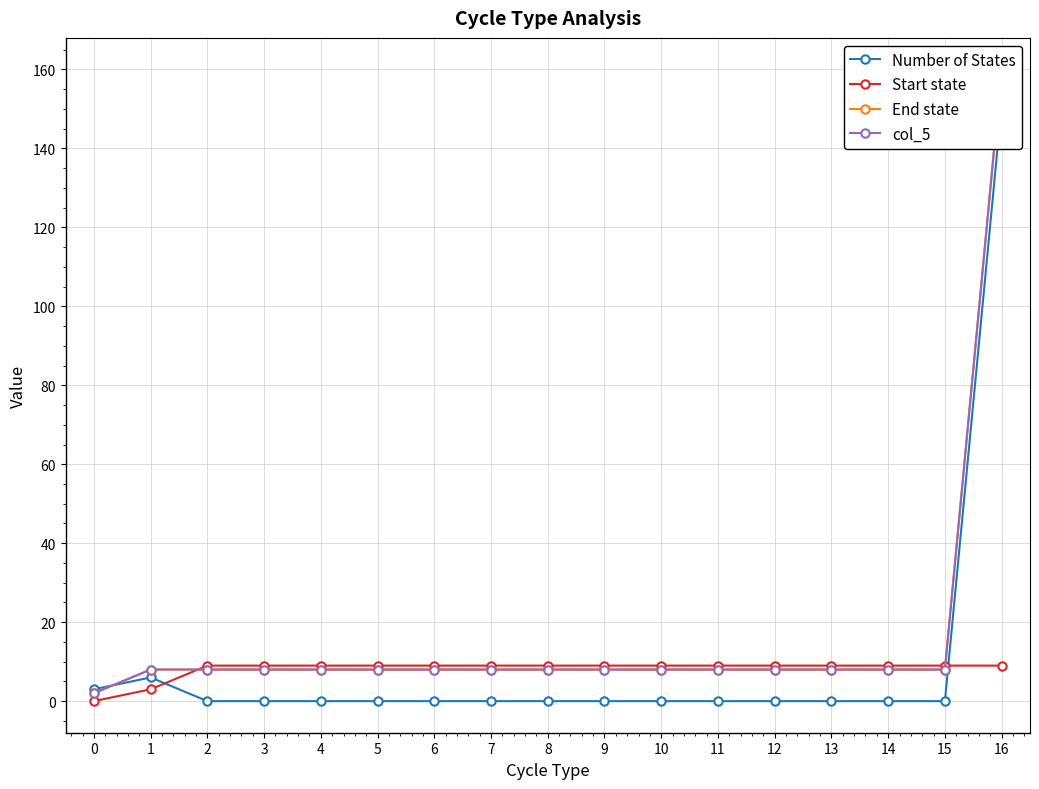

Reading right to left, transcribe all the data shown in this chart.

Number of States: 16=151	15=0	14=0	13=0	12=0	11=0	10=0	9=0	8=0	7=0	6=0	5=0	4=0	3=0	2=0	1=6	0=3
Start state: 16=9	15=9	14=9	13=9	12=9	11=9	10=9	9=9	8=9	7=9	6=9	5=9	4=9	3=9	2=9	1=3	0=0
End state: 16=160	15=8	14=8	13=8	12=8	11=8	10=8	9=8	8=8	7=8	6=8	5=8	4=8	3=8	2=8	1=8	0=2
col_5: 16=160	15=8	14=8	13=8	12=8	11=8	10=8	9=8	8=8	7=8	6=8	5=8	4=8	3=8	2=8	1=8	0=2